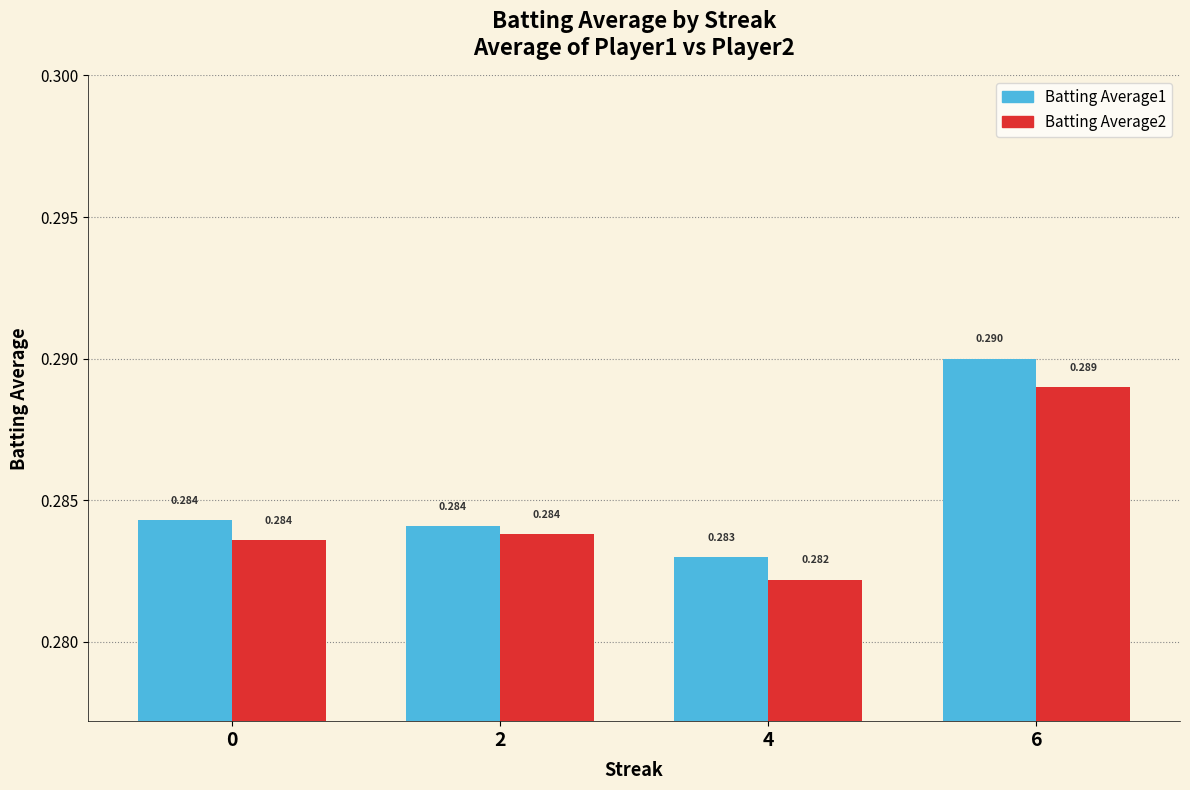

Is the value of Batting Average2 at 2 greater than the value of Batting Average1 at 4?

Yes